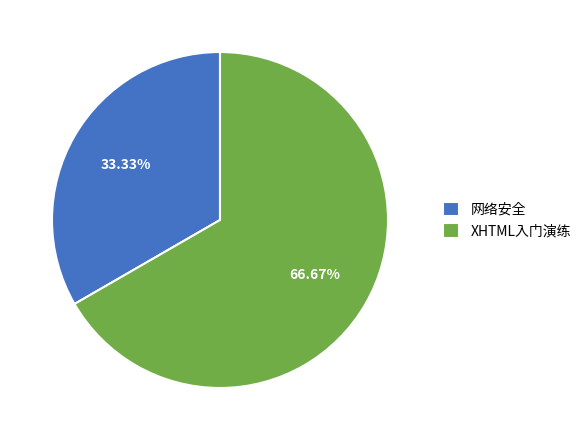

Is there any slice that represents more than half of the pie?

Yes